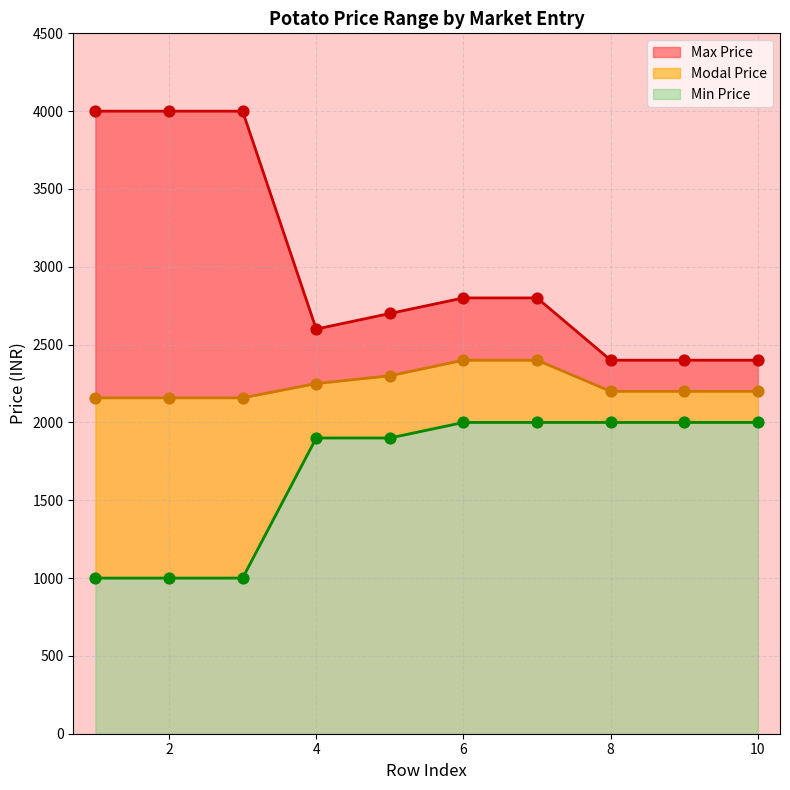

What are all the series names shown in the legend?

Max Price, Modal Price, Min Price